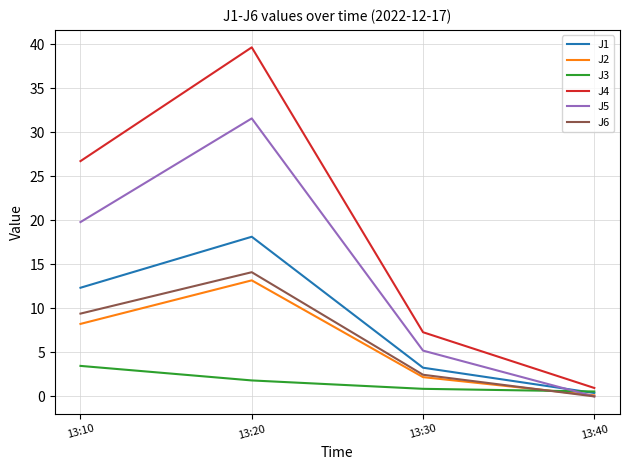

Reading right to left, transcribe all the data shown in this chart.

J1: 0.4	3.3	18.1	12.3
J2: 0.1	2.2	13.2	8.2
J3: 0.6	0.9	1.8	3.5
J4: 1.0	7.3	39.6	26.7
J5: 0.0	5.2	31.6	19.8
J6: 0.0	2.5	14.1	9.4